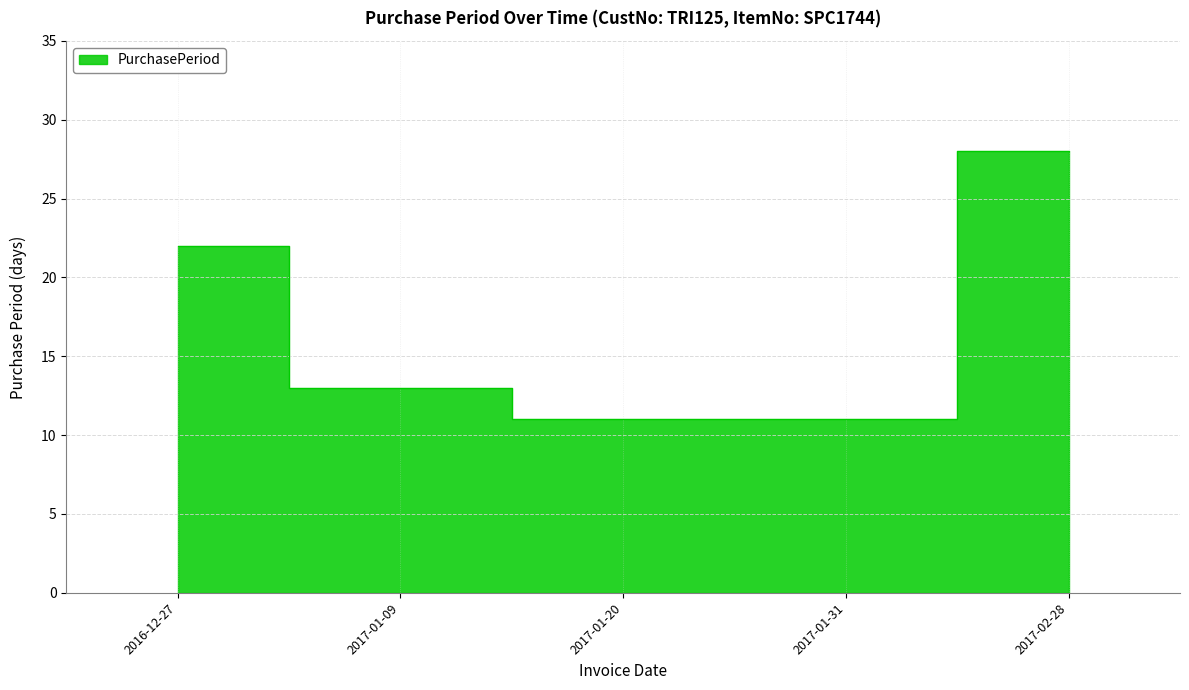

What is the maximum value shown in the chart?

28